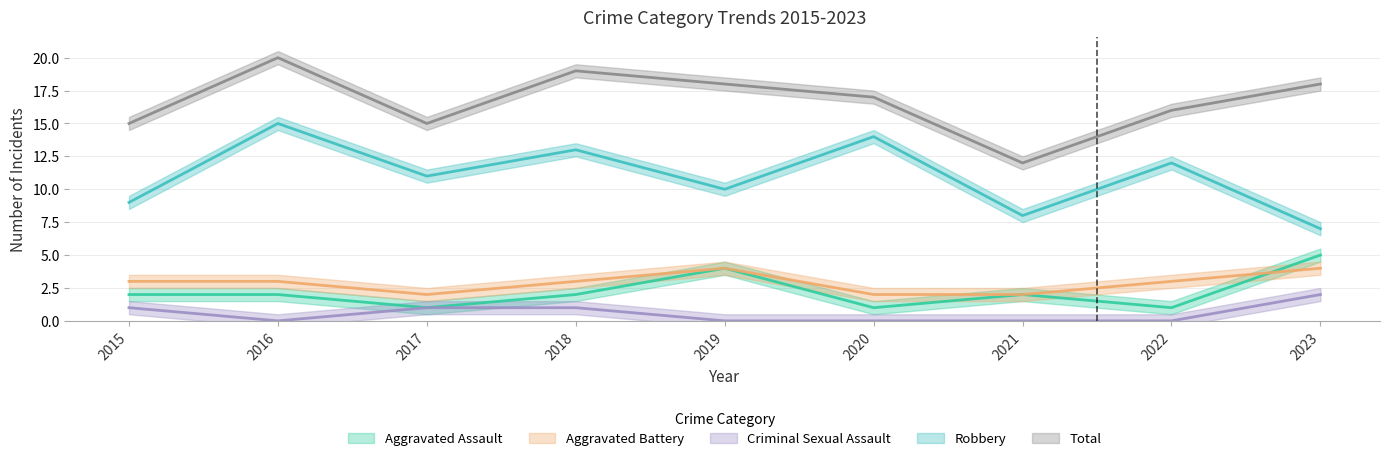

How many categories are shown in the chart?

9